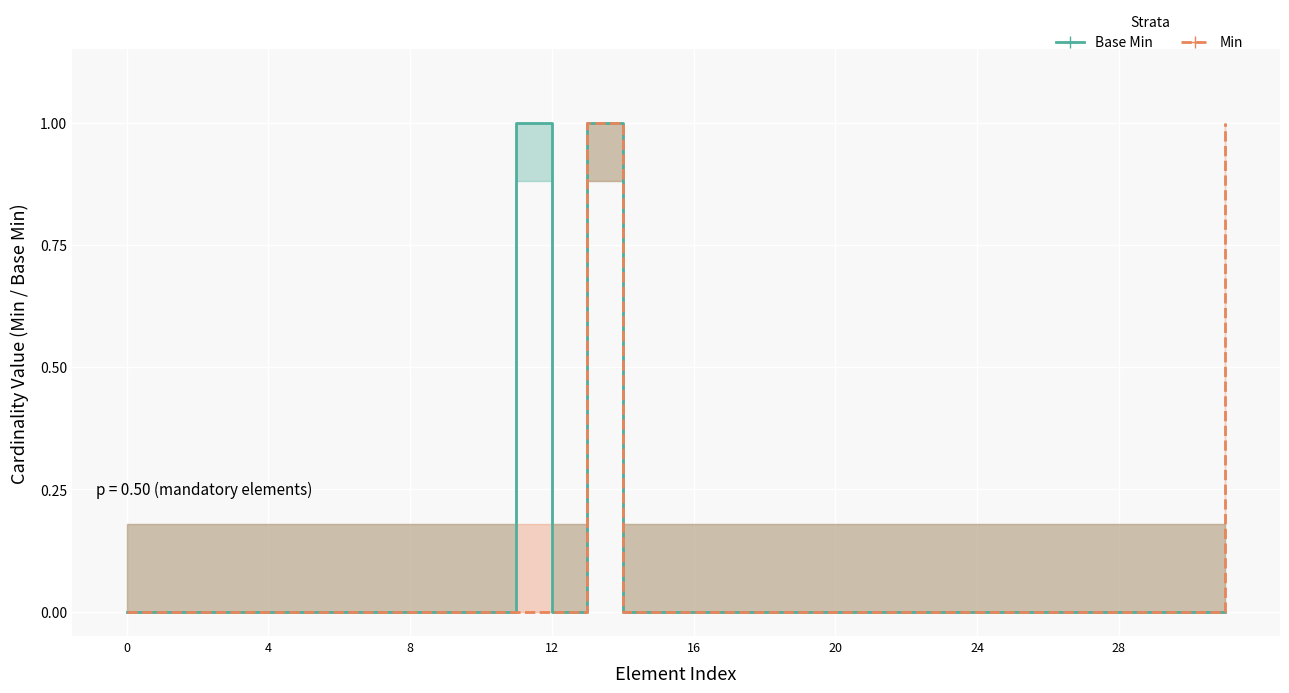

Reading right to left, list all the values displayed in this chart.

Base Min: 0	0	0	0	0	0	0	0	0	0	0	0	0	0	0	0	0	0	1	0	1	0	0	0	0	0	0	0	0	0	0	0
Min: 1	0	0	0	0	0	0	0	0	0	0	0	0	0	0	0	0	0	1	0	0	0	0	0	0	0	0	0	0	0	0	0